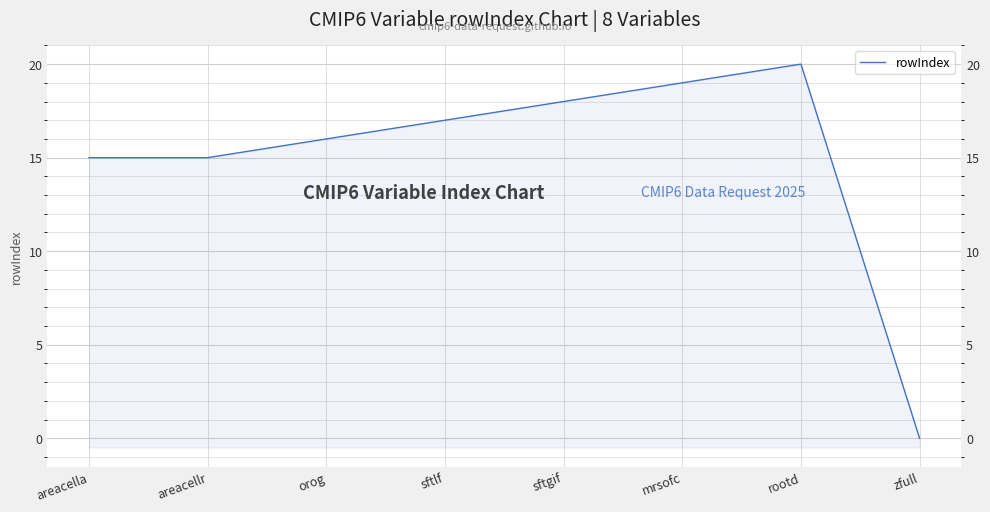

How many interior local peaks (higher than both neighbors) does the data have?

1